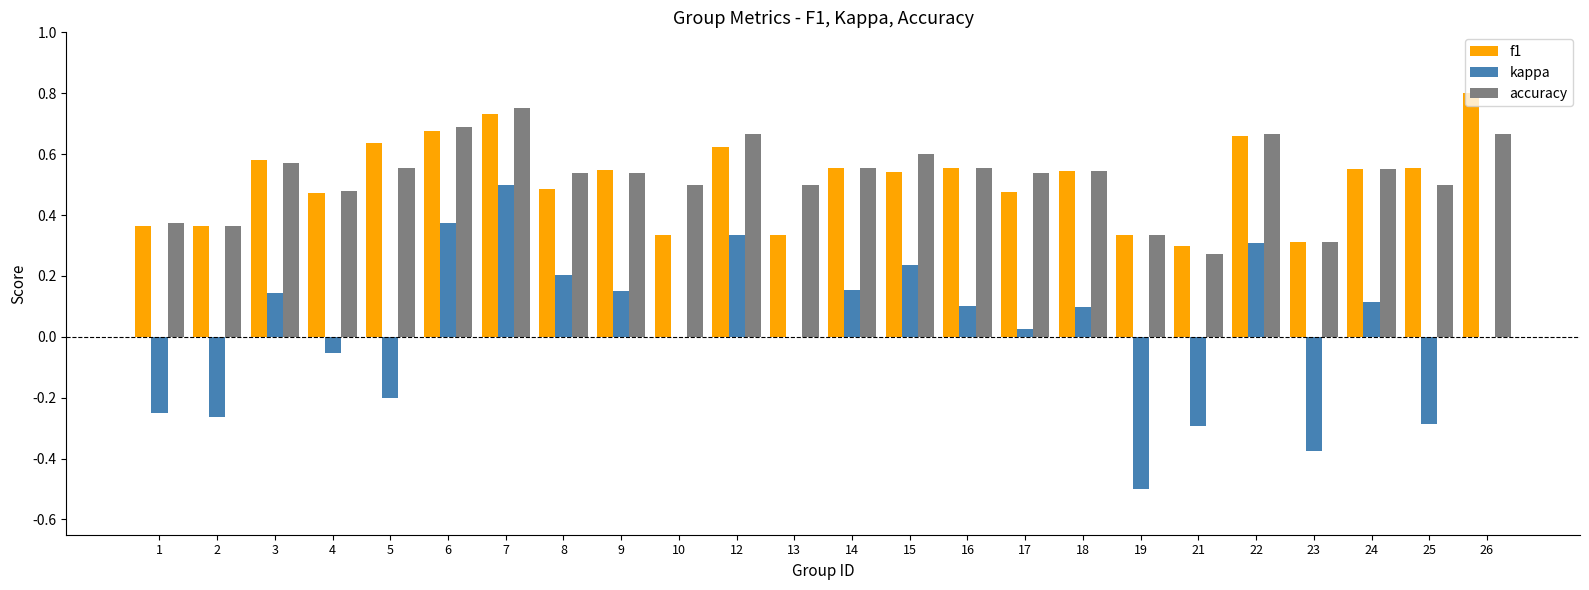

Which series changed the most between 2 and 7?

kappa